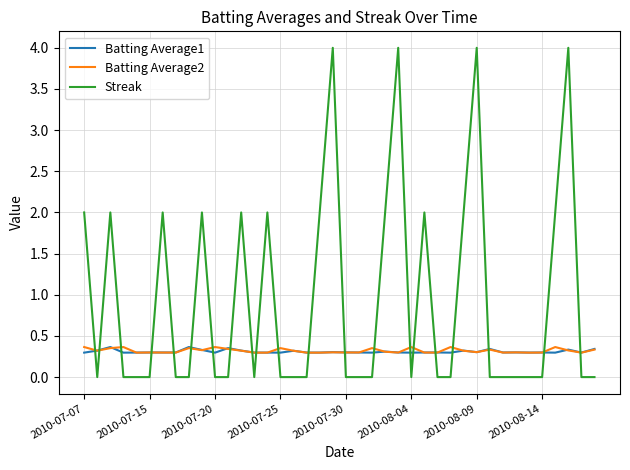

How many times do Batting Average1 and Streak cross each other?

21